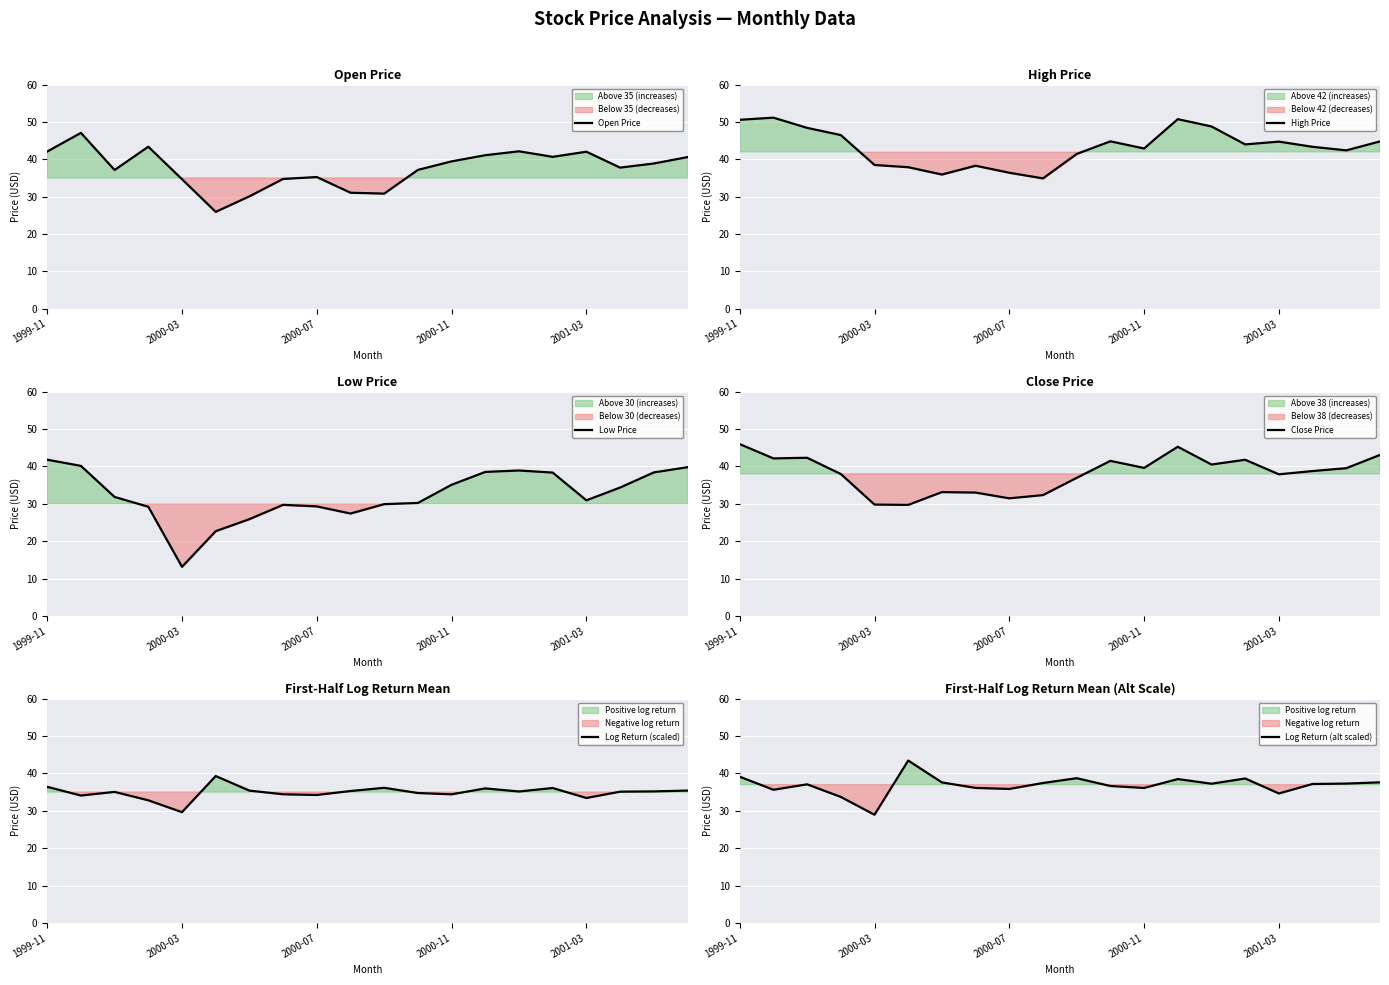

What is the highest value of the Open Price series?

47.1